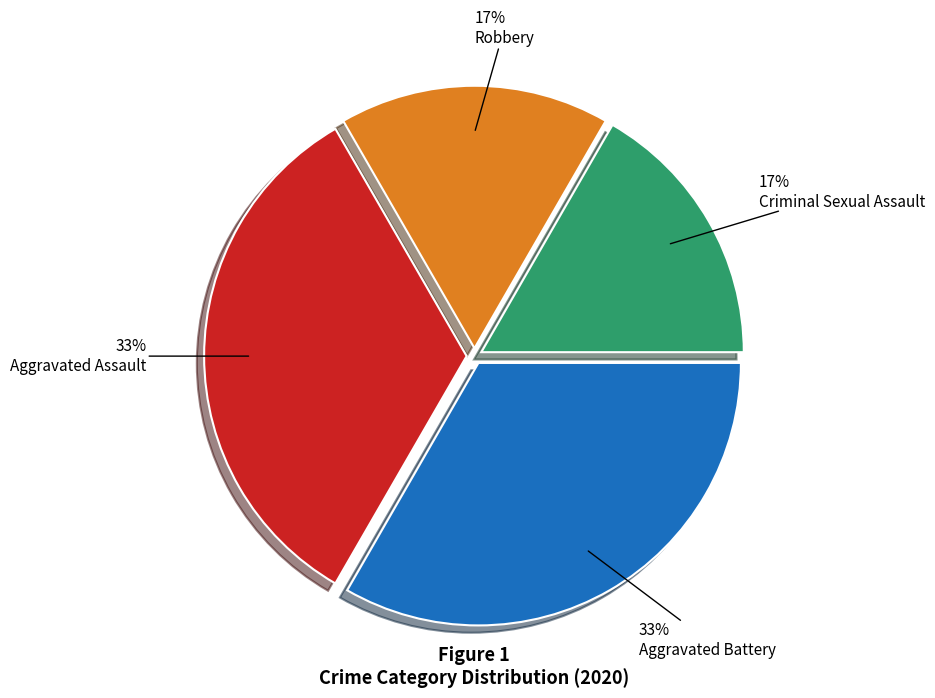

Is it true that Aggravated Assault is 33% of the pie?

True